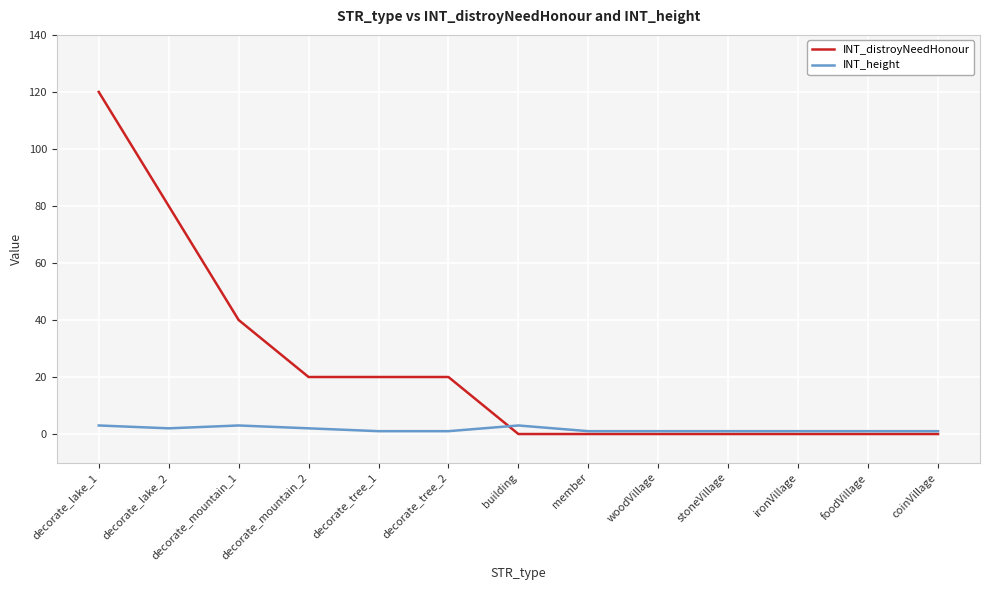

At decorate_tree_2, list the series in order from smallest to largest.

INT_height, INT_distroyNeedHonour